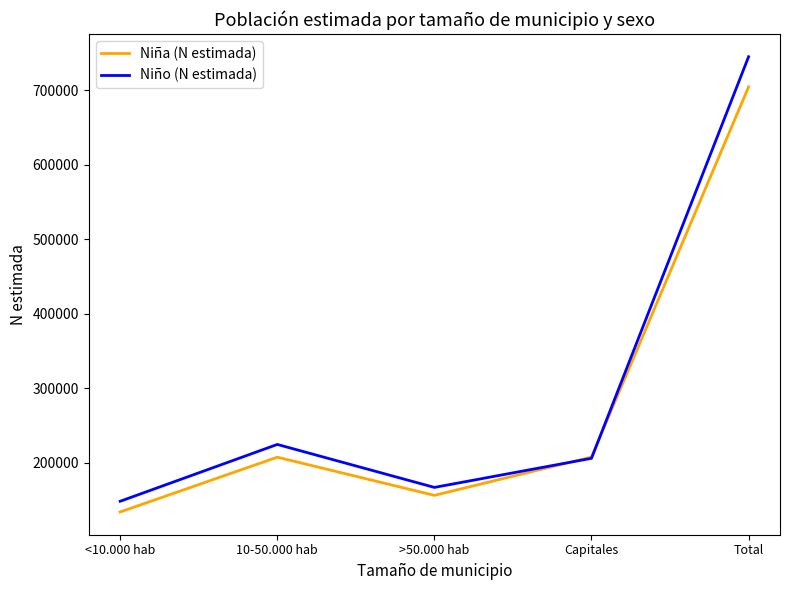

The Niño (N estimada) series shows 205736 at Capitales. True or false?

True